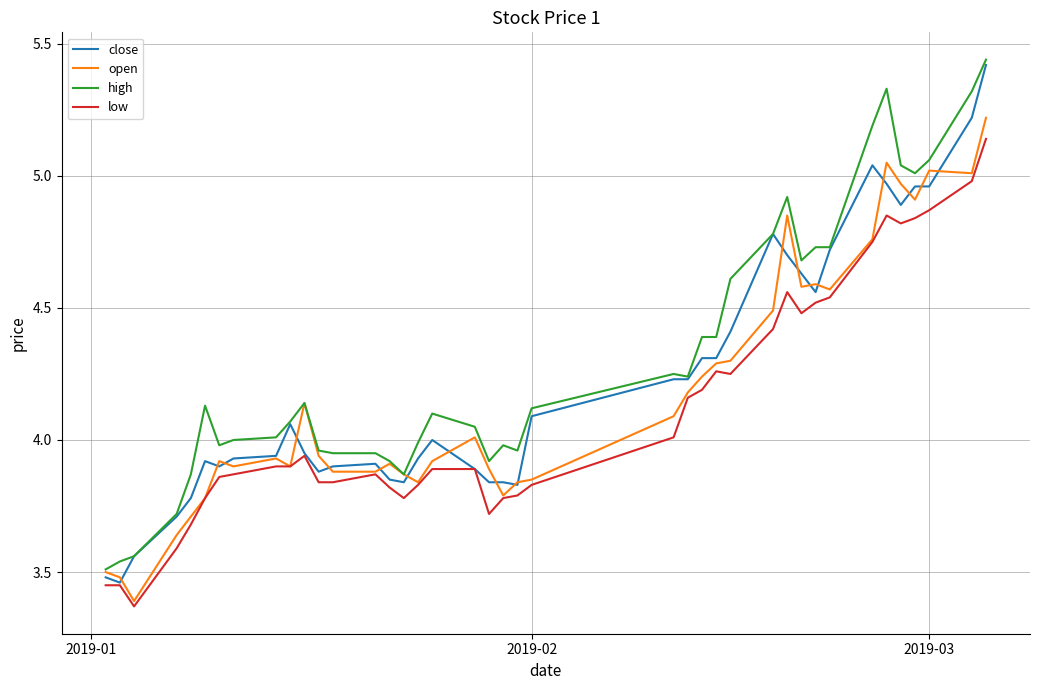

What are all the series names shown in the legend?

close, open, high, low